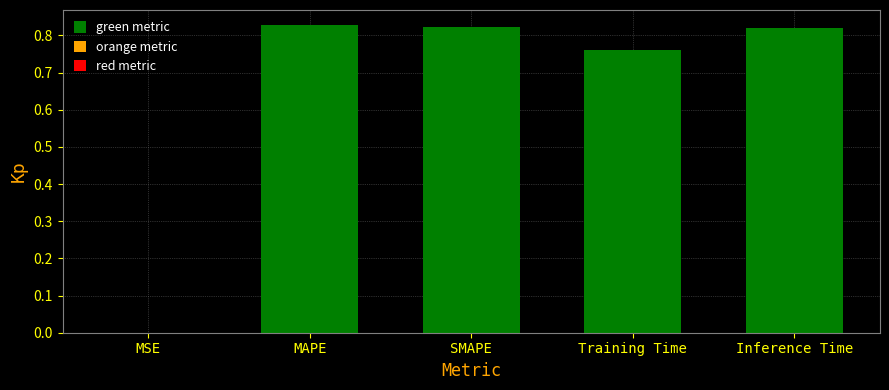

The value at MAPE is 1.1. True or false?

False